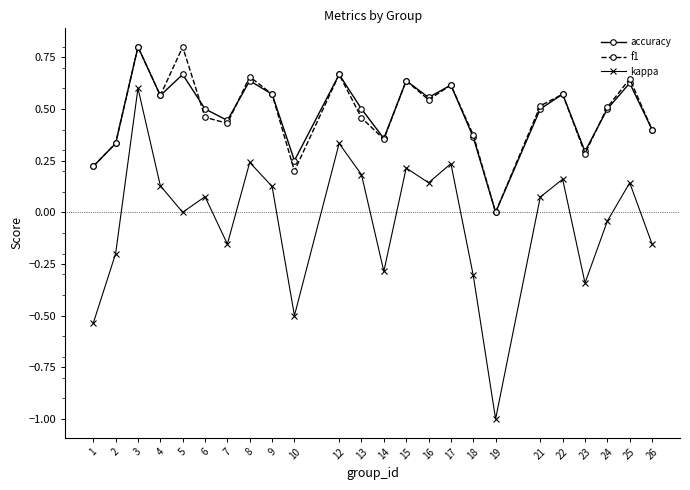

At which label is kappa closest to 0?

5